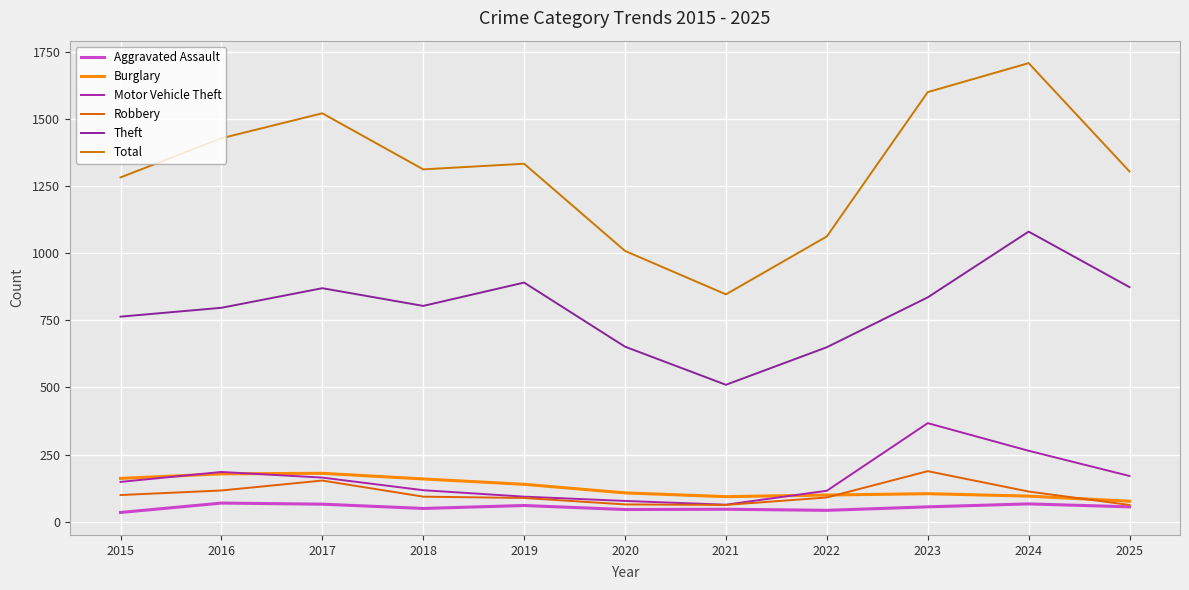

Which label corresponds to the largest value in the chart?

2024